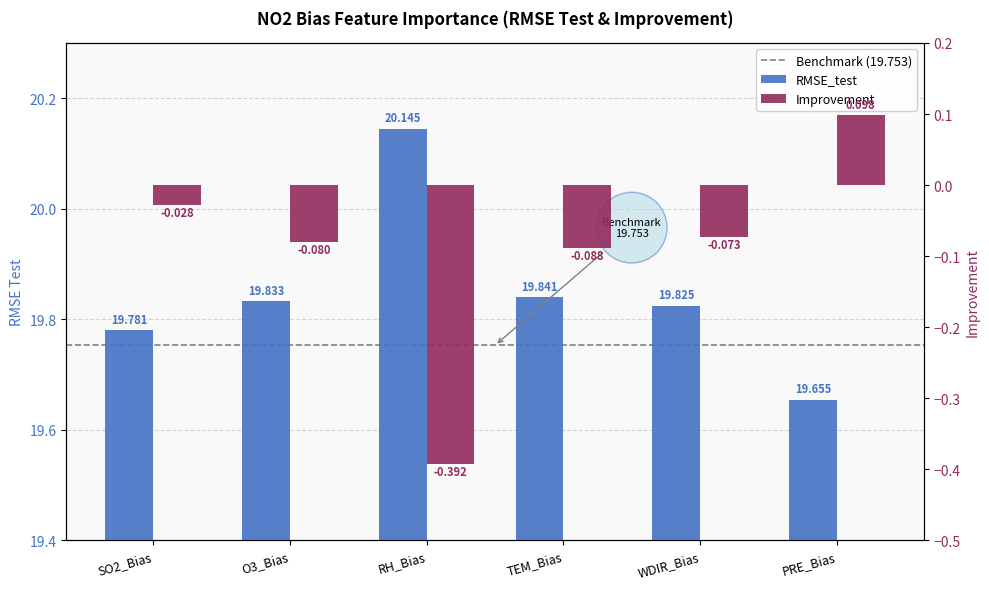

Is it true that RMSE_test equals 19.8 at WDIR_Bias?

True